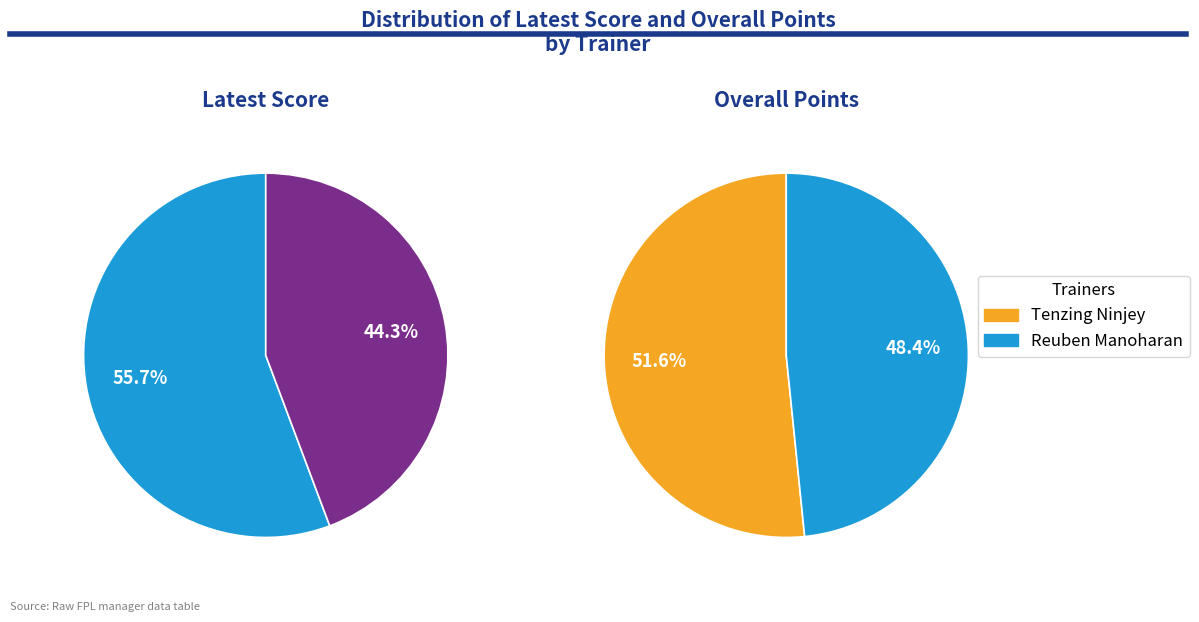

How many slices are in this pie chart?

2